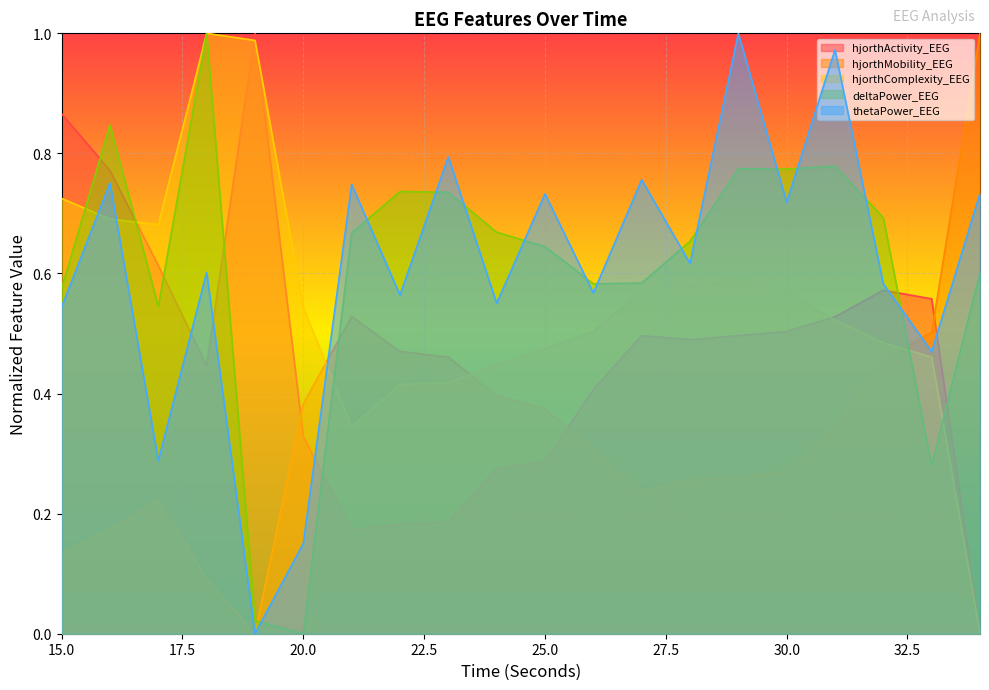

Which series has the widest spread of values?

hjorthActivity_EEG